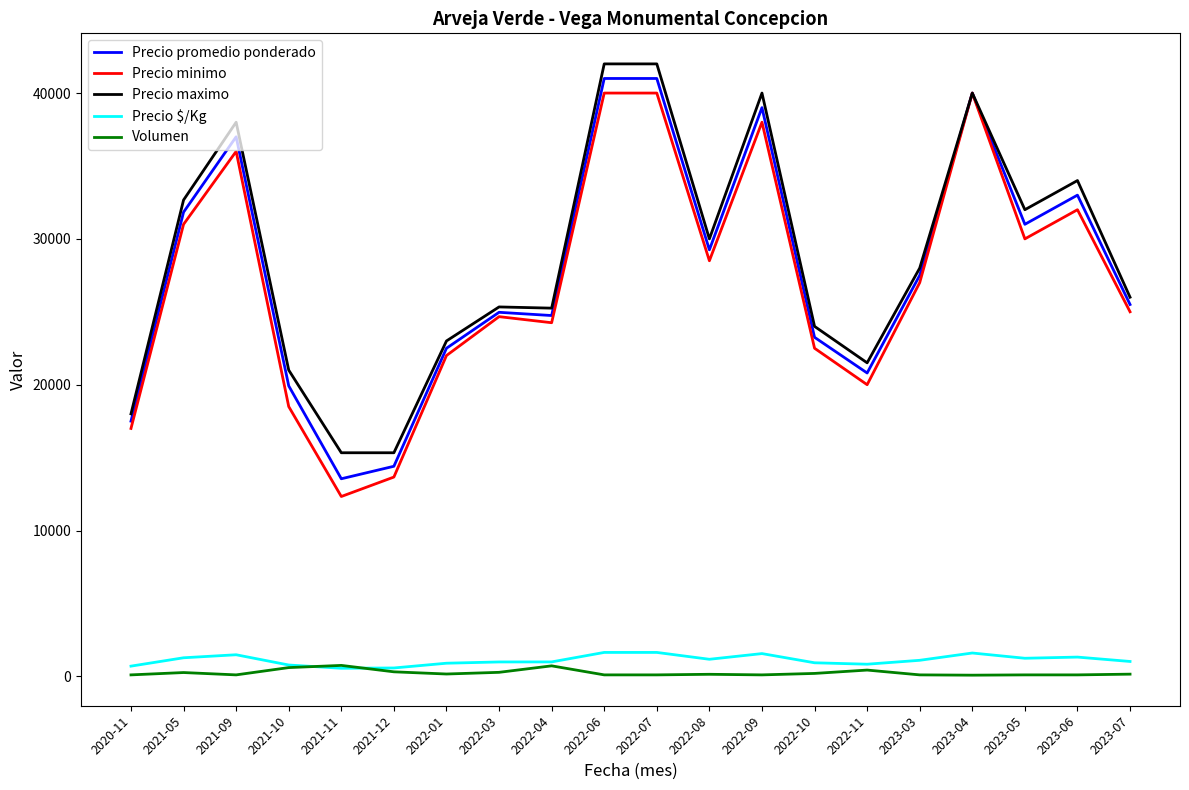

At which label does Precio promedio ponderado first exceed 27500?

2021-05